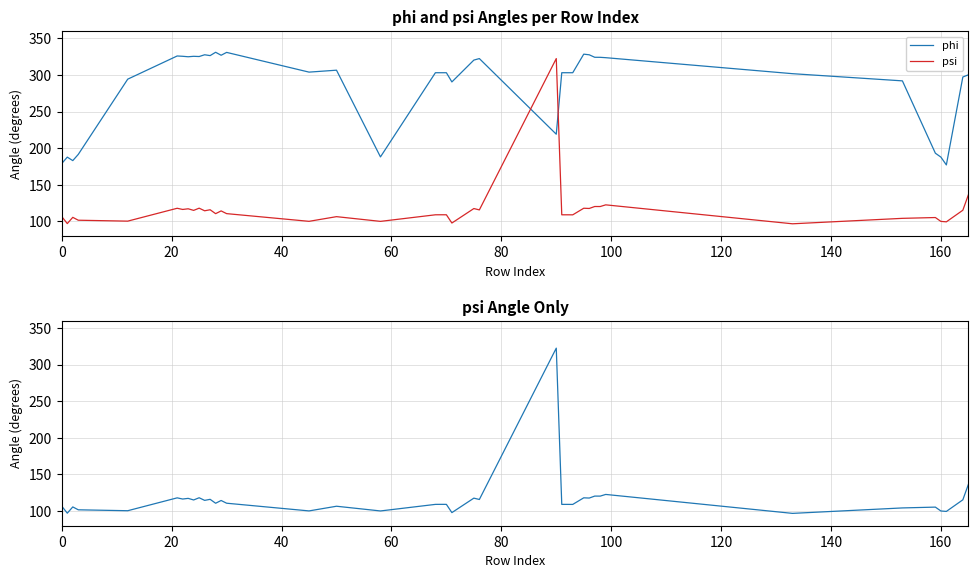

Does the chart have visible grid lines?

Yes